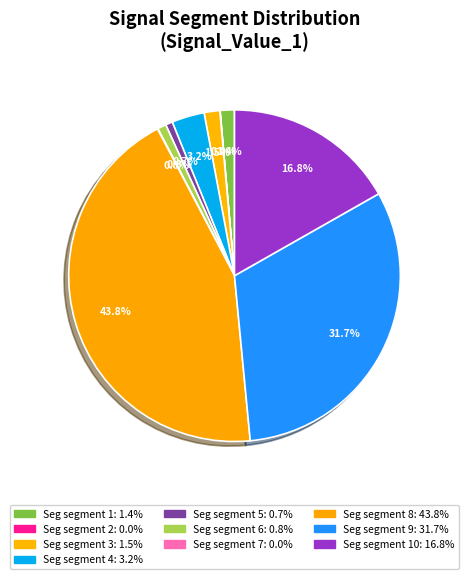

Which slice is the smallest?

signal segment 2